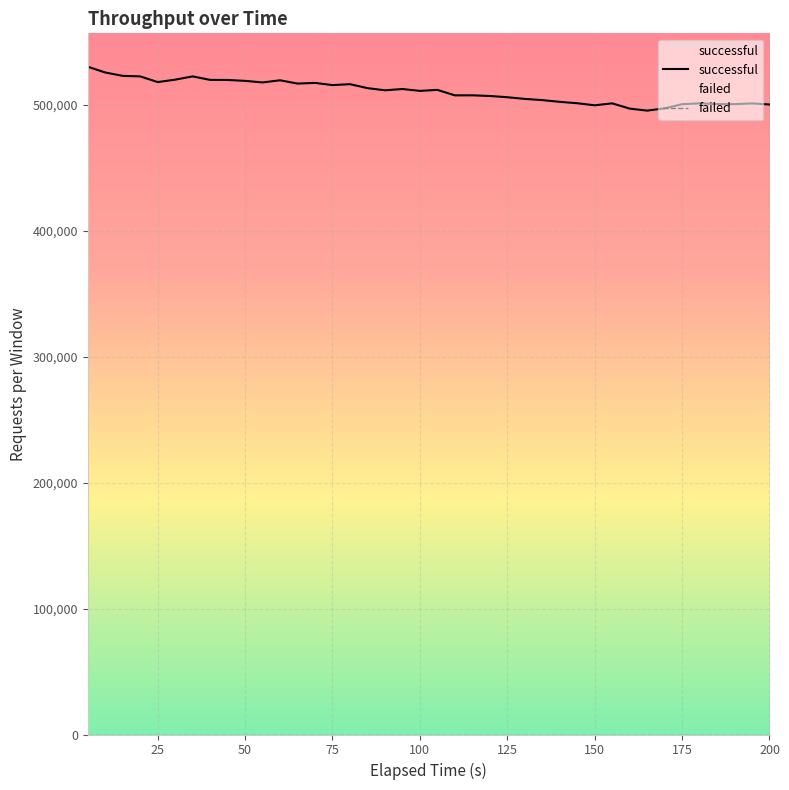

Which series has the largest total across all categories?

successful